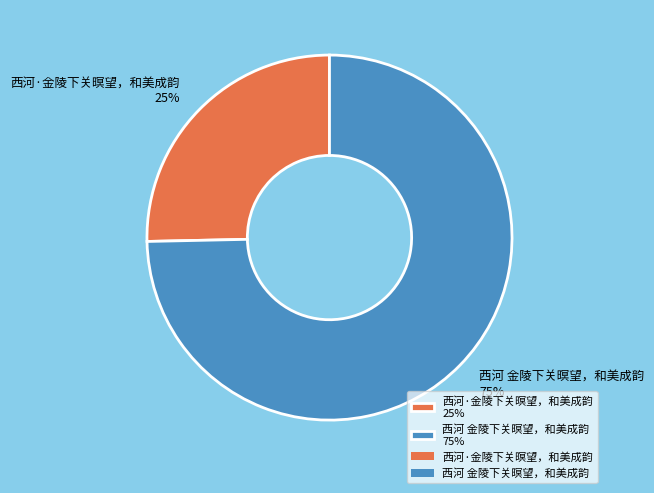

Do 西河 金陵下关暝望，和美成韵 and 西河·金陵下关暝望，和美成韵 together represent more than half of the pie?

Yes